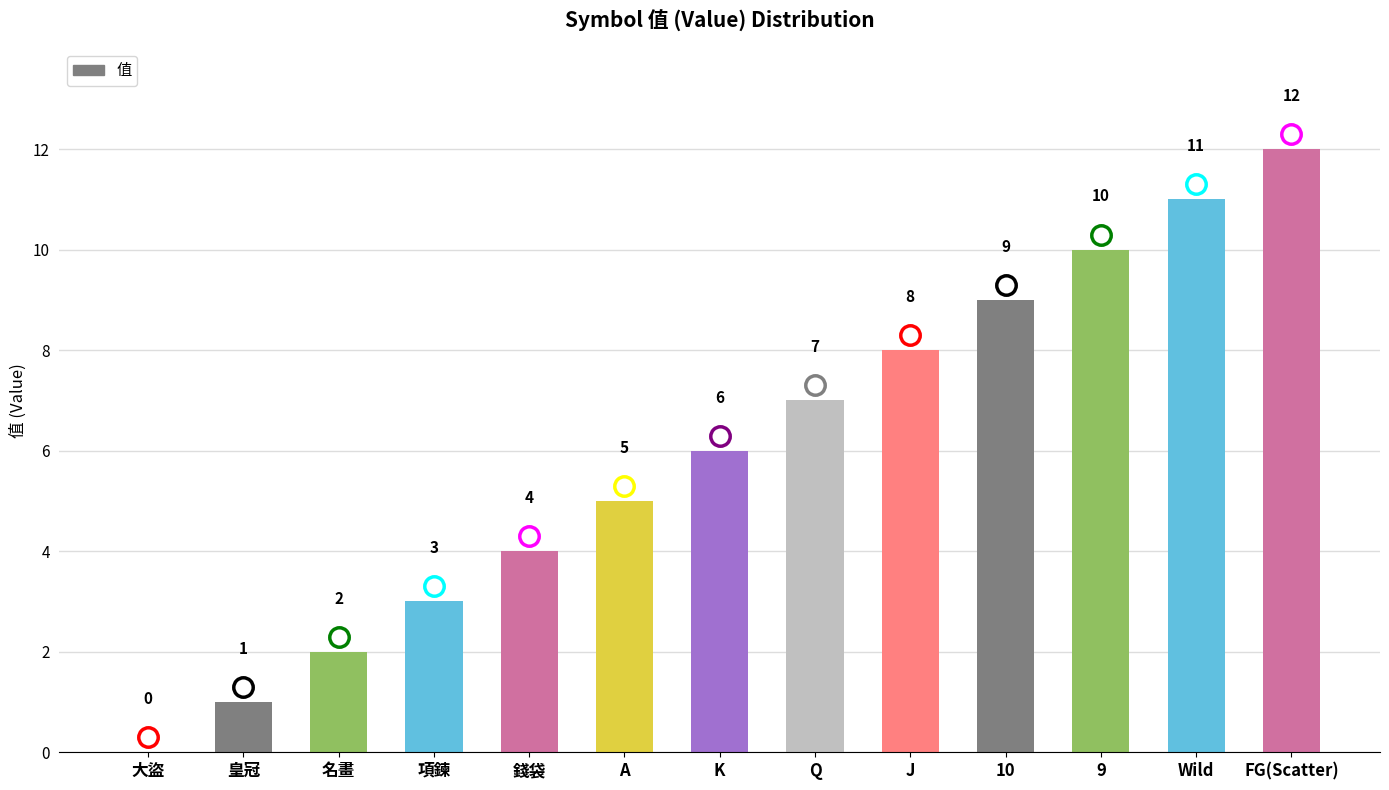

Reading left to right, transcribe all the data shown in this chart.

0	1	2	3	4	5	6	7	8	9	10	11	12